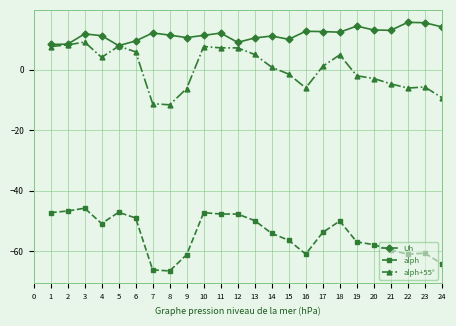

True or false: alph has a value of -49.1 at 6.

True